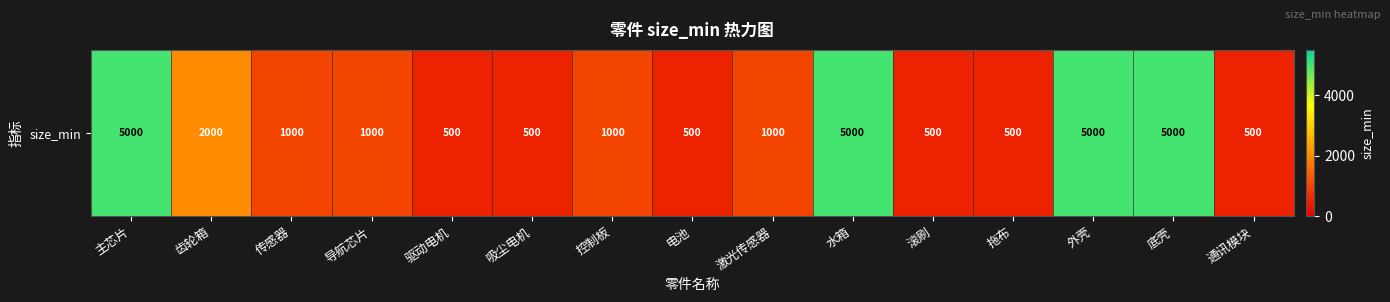

What is the sum of the values at 通讯模块 and 底壳?

5500